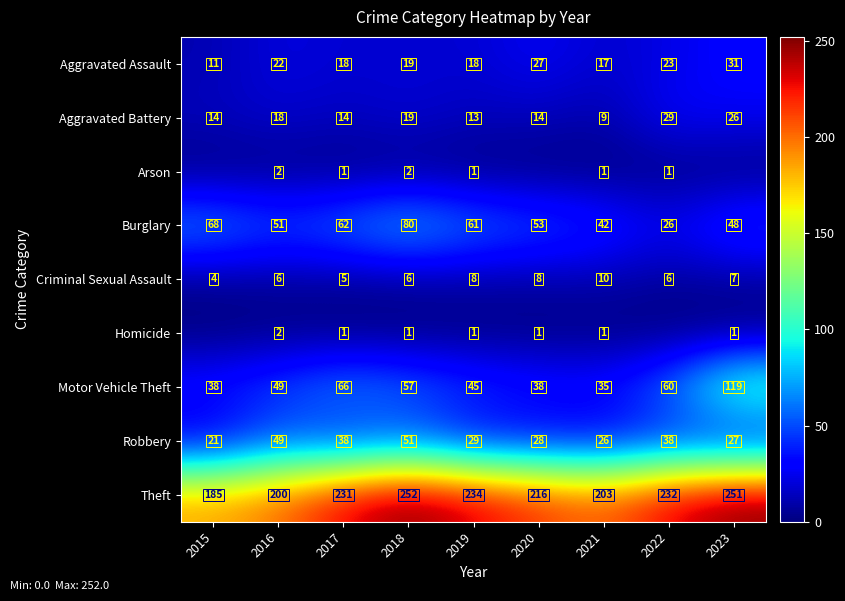

At which label does Criminal Sexual Assault reach its minimum?

2015